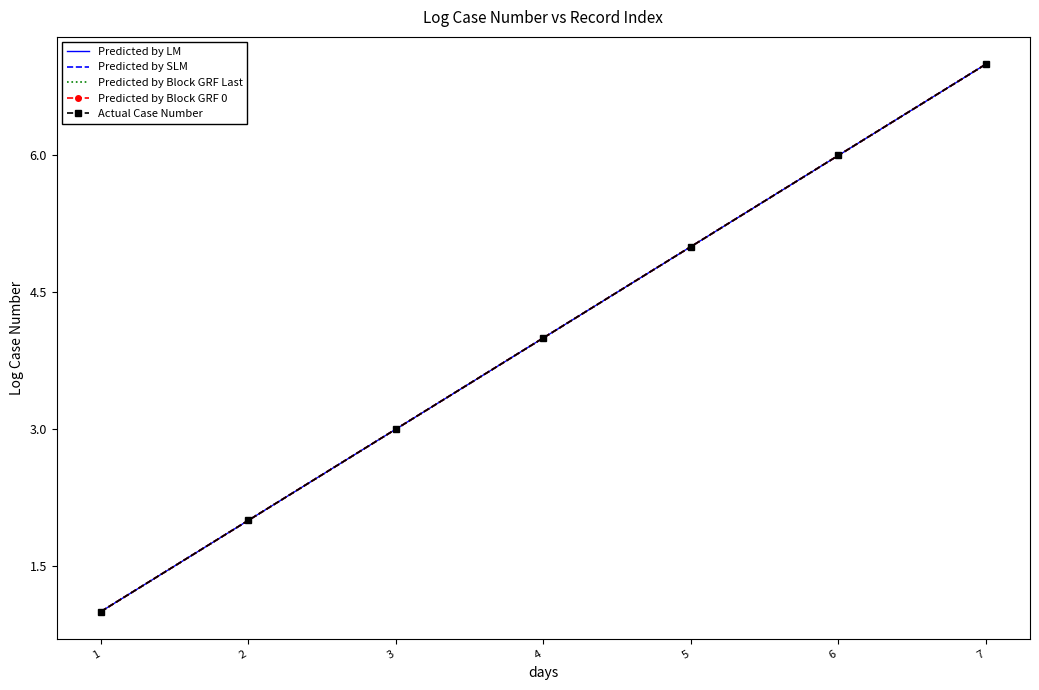

The Actual Case Number series shows 4 at 6. True or false?

False